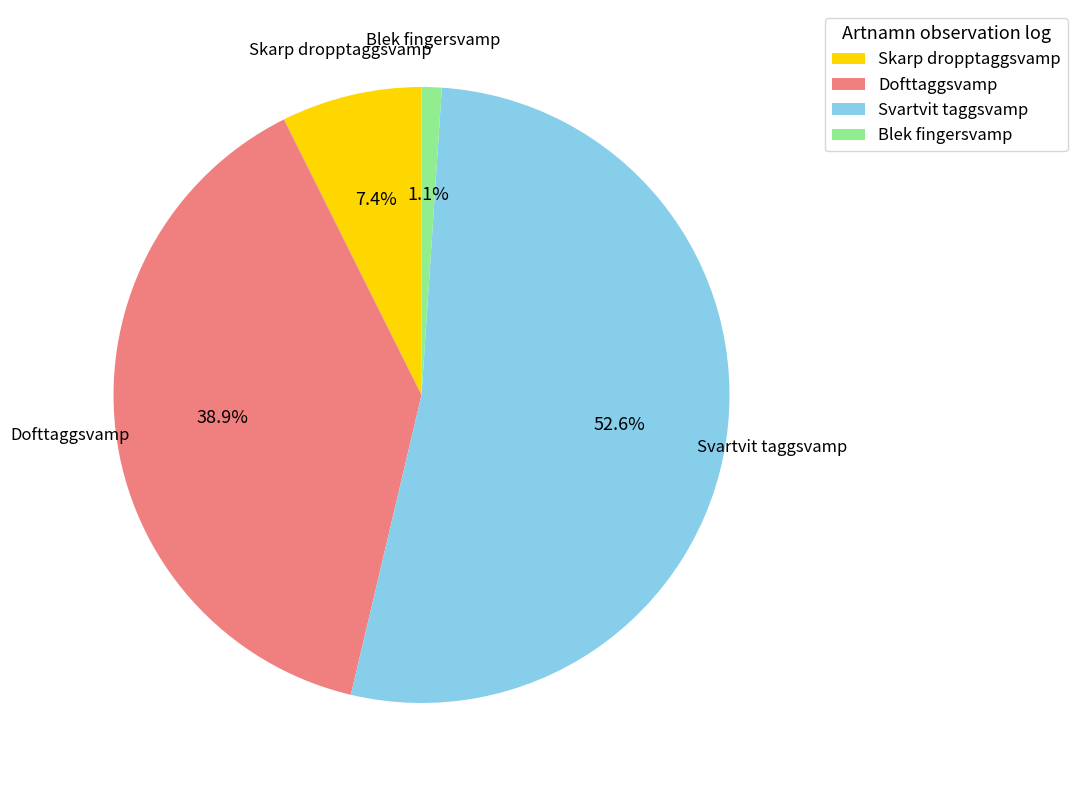

Which has a higher value, Svartvit taggsvamp or Skarp dropptaggsvamp?

Svartvit taggsvamp